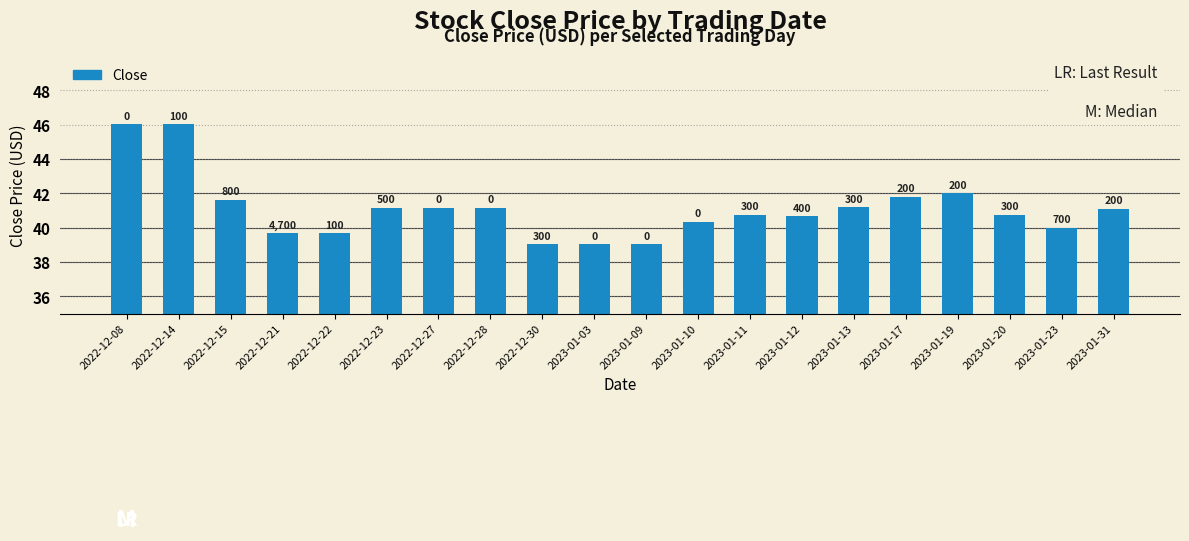

What is the minimum value shown in the chart?

39.0